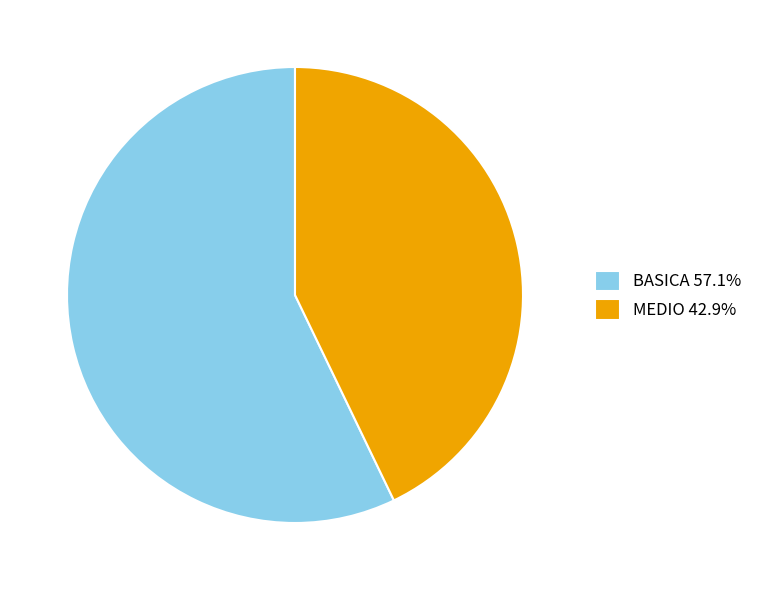

Between MEDIO and BASICA, which is larger?

BASICA